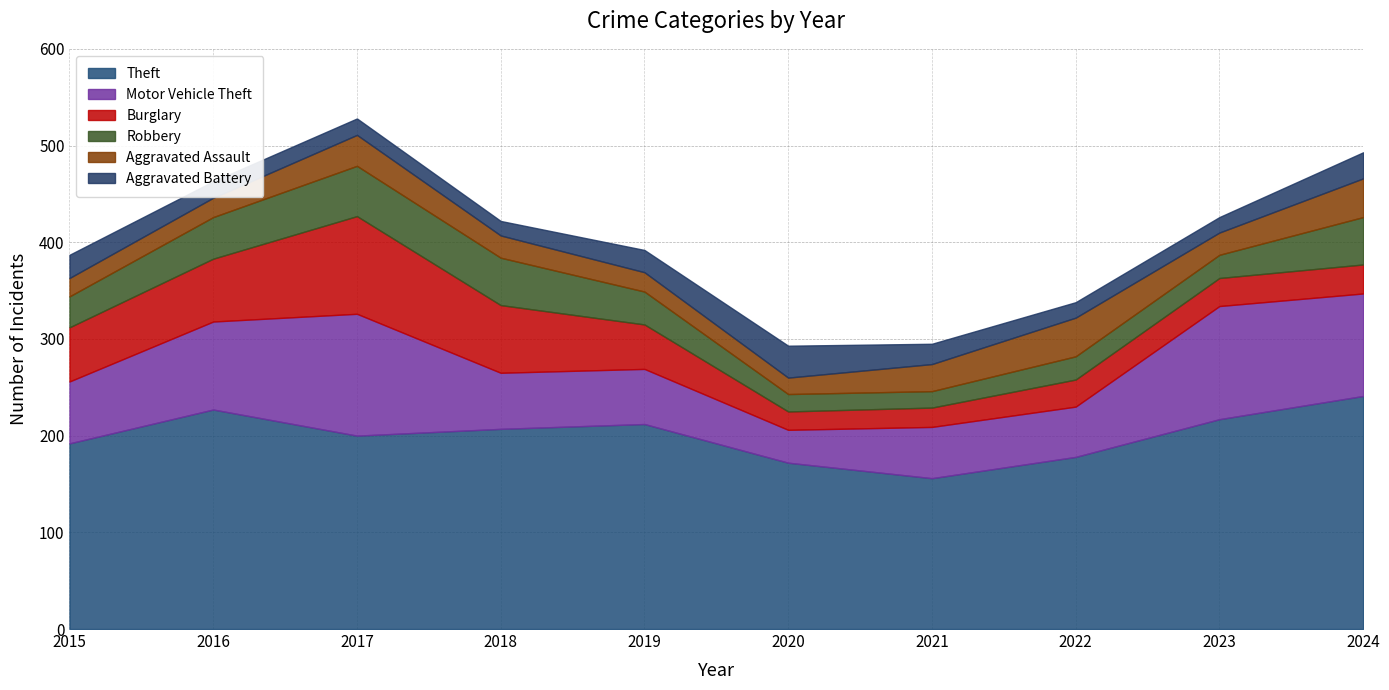

At which category does Burglary reach its first local valley?

2020